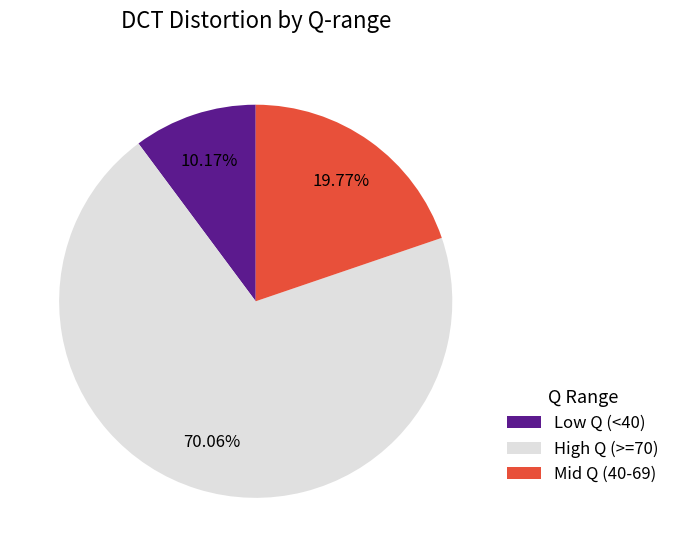

Between Low Q (<40) and High Q (>=70), which is larger?

High Q (>=70)